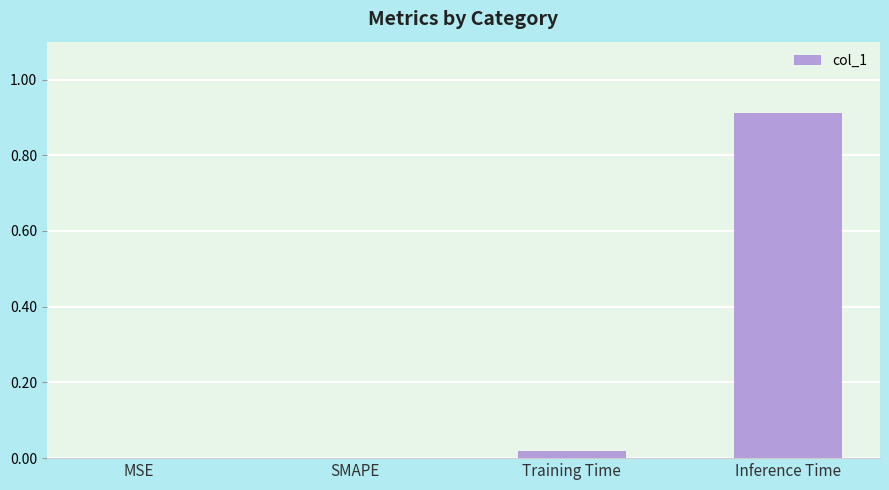

True or false: the data shows 0.0 at SMAPE.

True